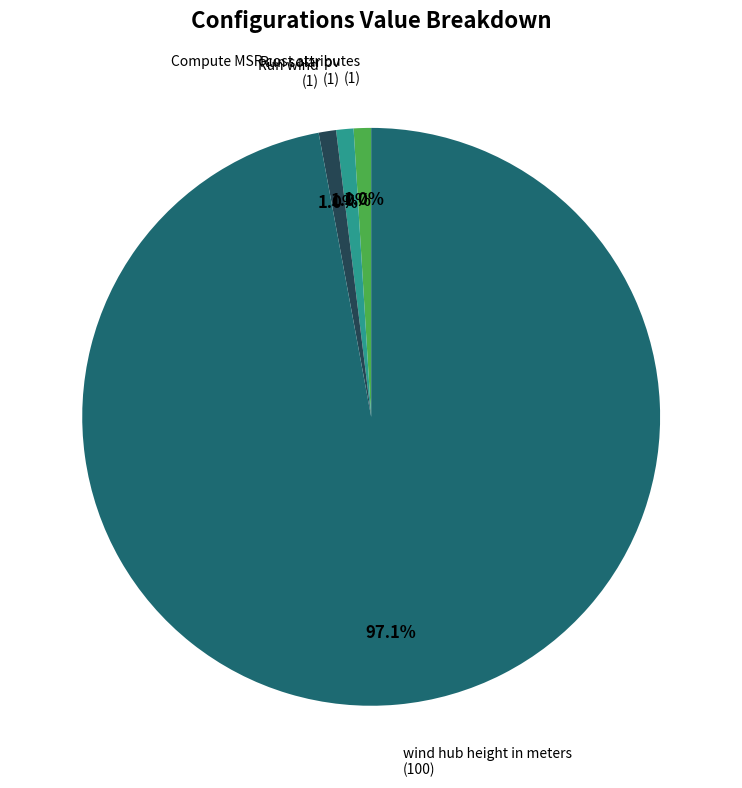

Does any single category account for the majority?

Yes